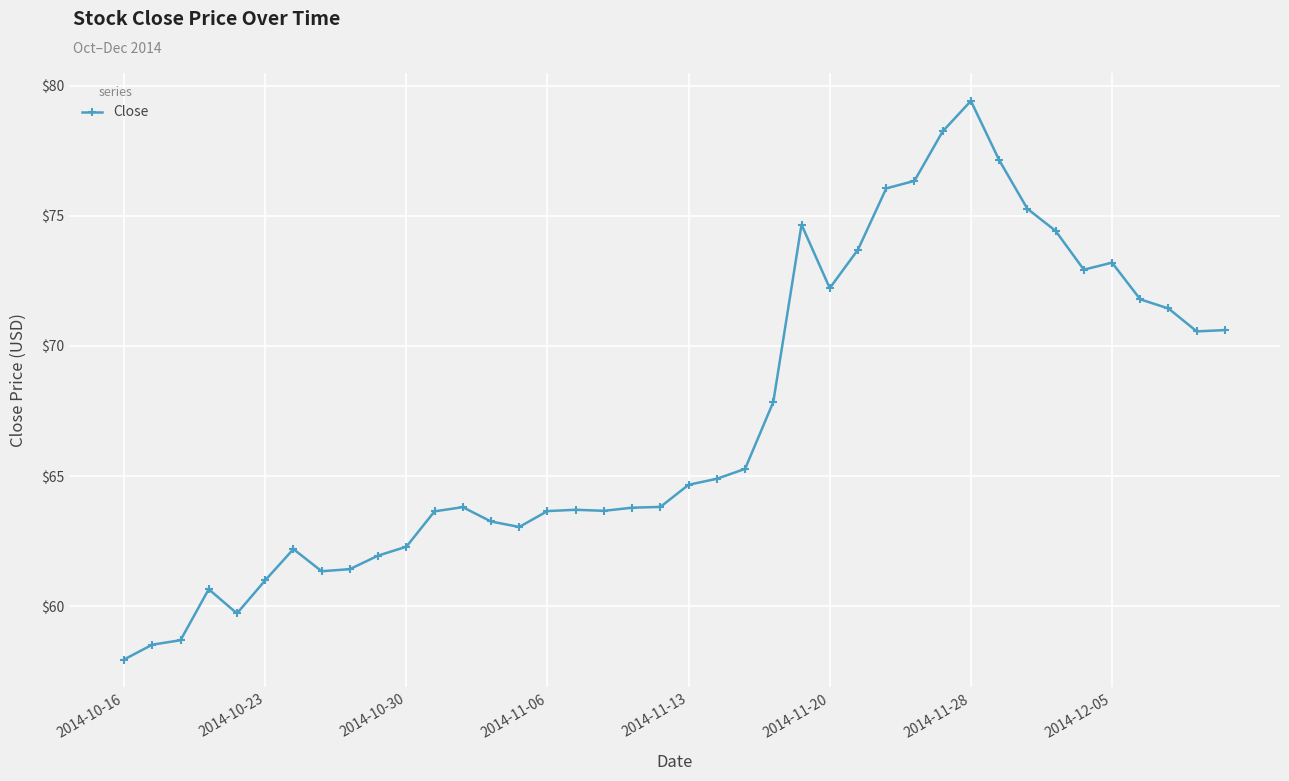

True or false: the data has more than 1 interior local peaks.

True